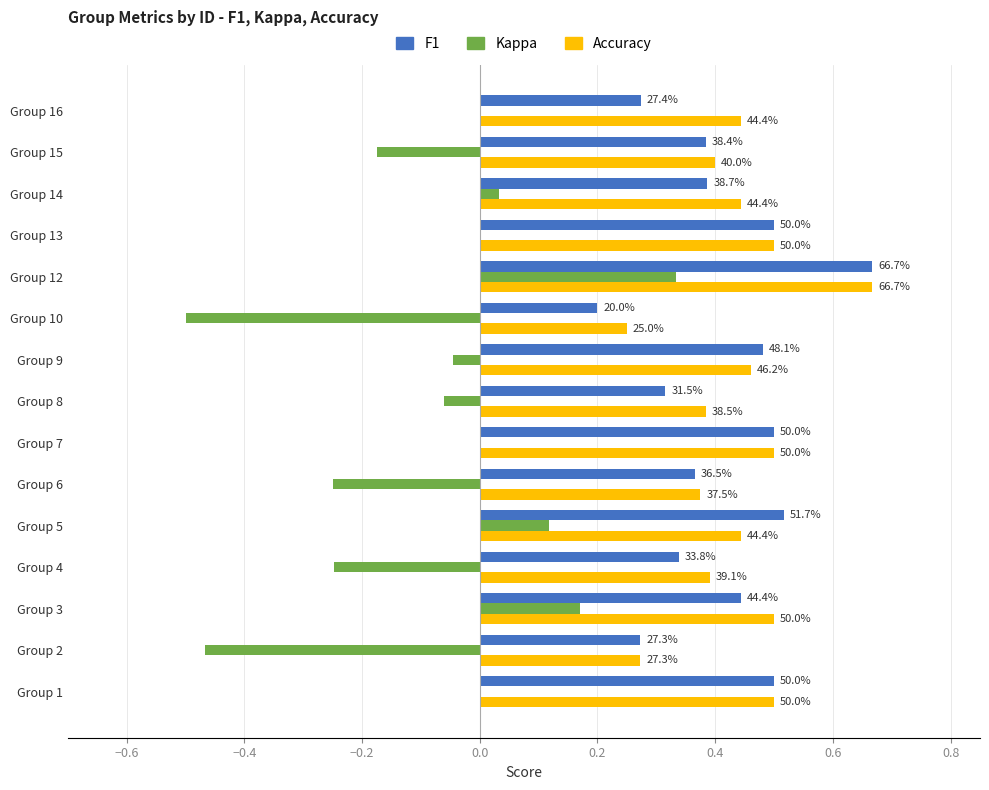

What are all the series names shown in the legend?

F1, Kappa, Accuracy